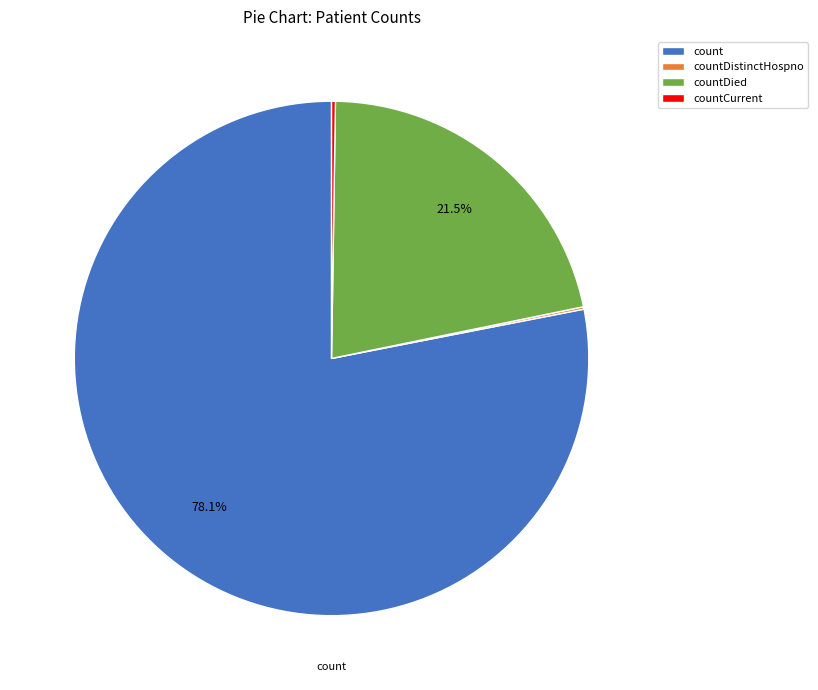

Approximately how many times larger is the value at countDied compared to count?

0.3